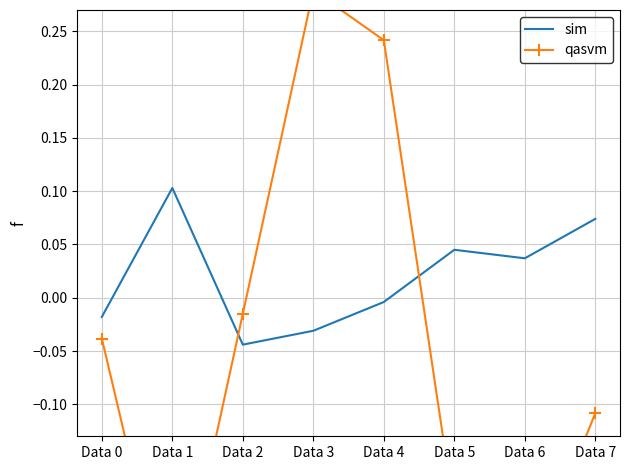

Reading right to left, extract all data points from this chart.

sim: 0.1	0.0	0.0	-0.0	-0.0	-0.0	0.1	-0.0
qasvm: -0.1	-0.3	-0.2	0.2	0.3	-0.0	-0.3	-0.0